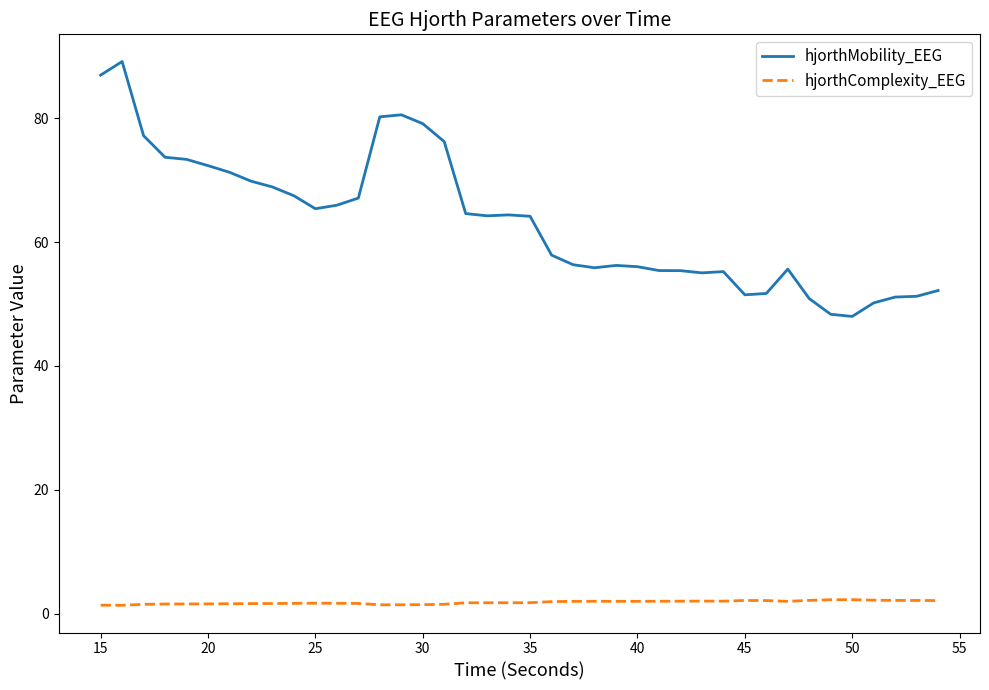

List the series in order of their peak value, highest first.

hjorthMobility_EEG, hjorthComplexity_EEG